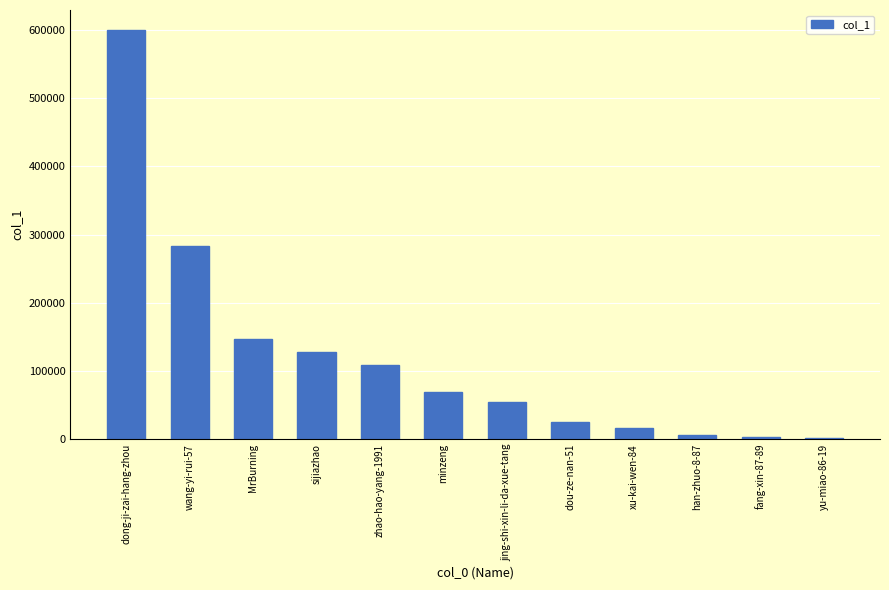

What position from the left is fang-xin-87-89?

11